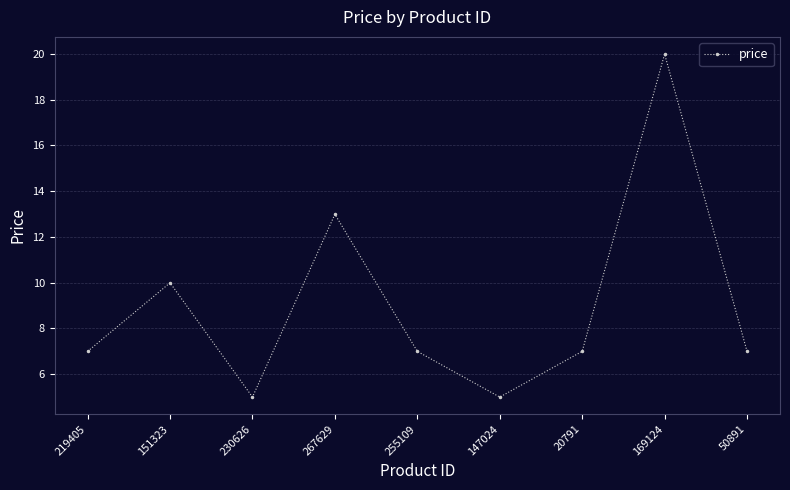

Count the number of categories in the chart.

9